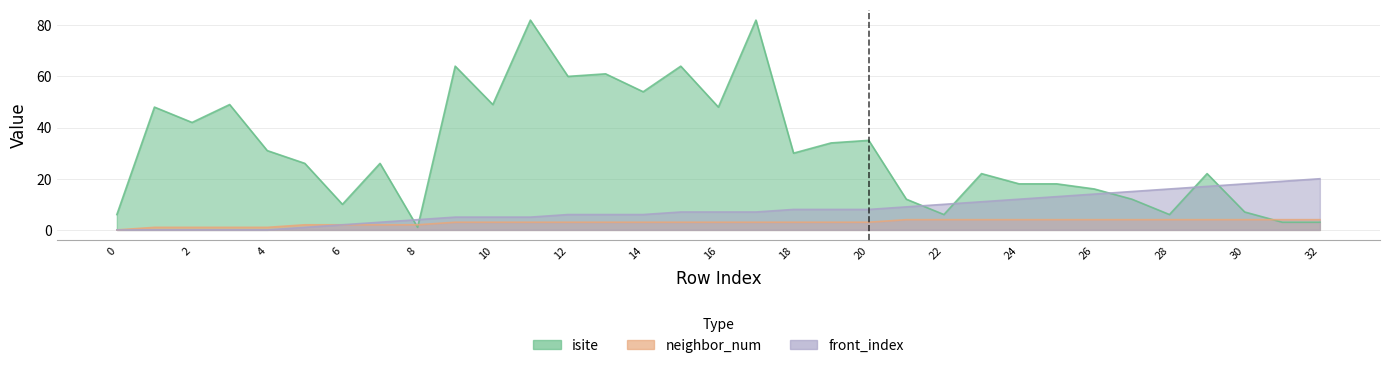

What are all the series names shown in the legend?

isite, neighbor_num, front_index